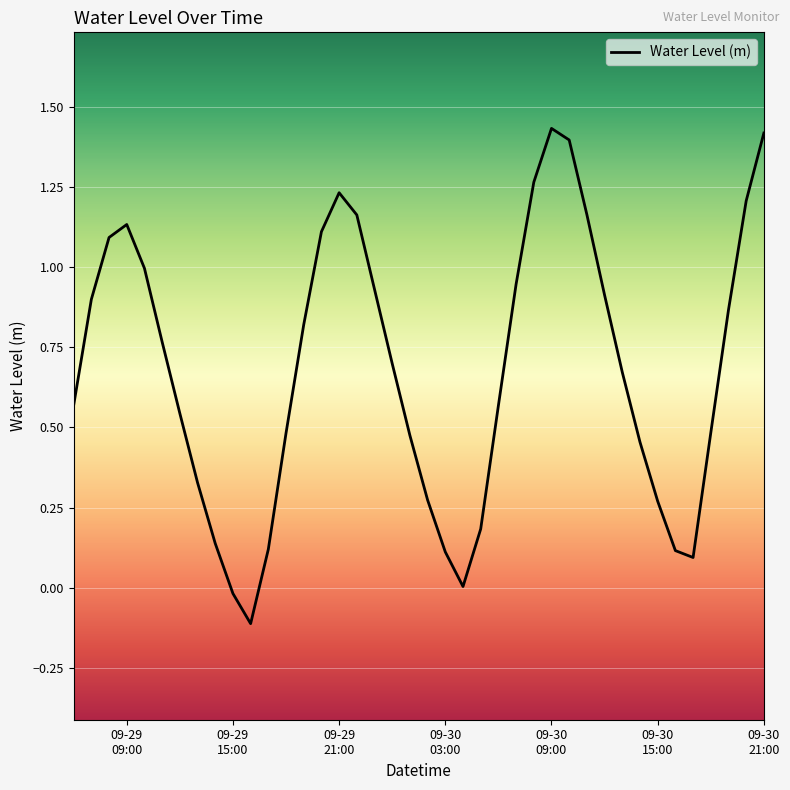

What is the difference between the maximum and minimum values?

1.5